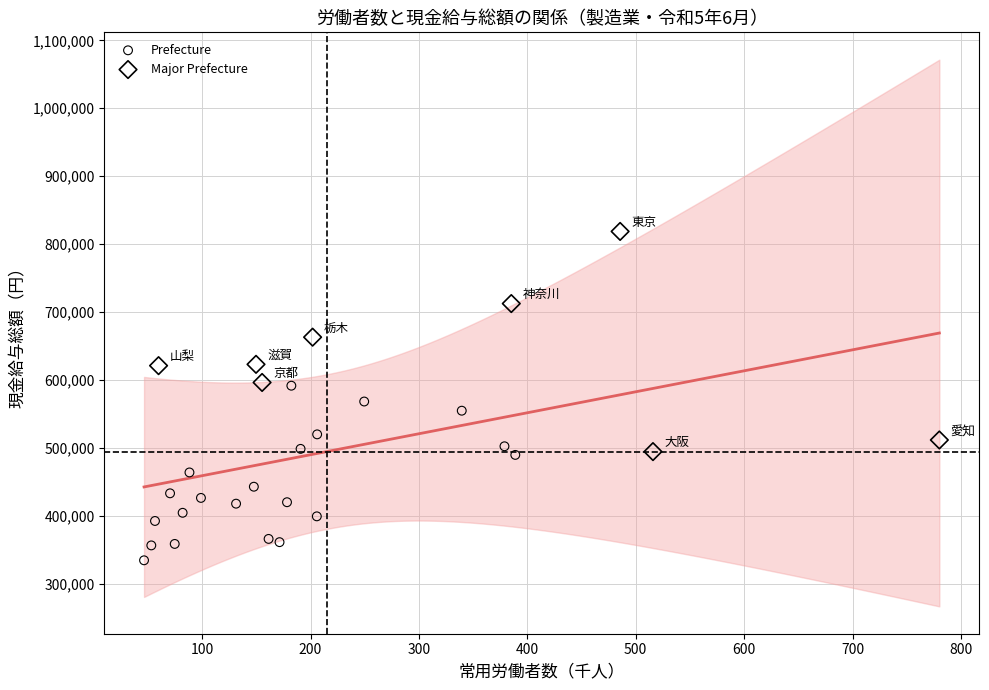

What are all the series names shown in the legend?

Prefecture, Major Prefecture